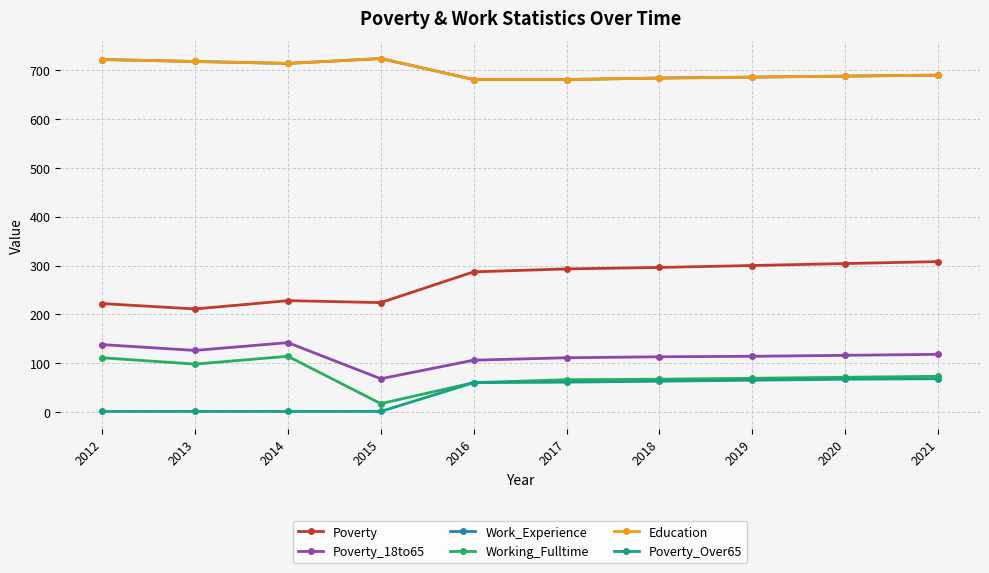

At how many categories does at least one series exceed 706?

4